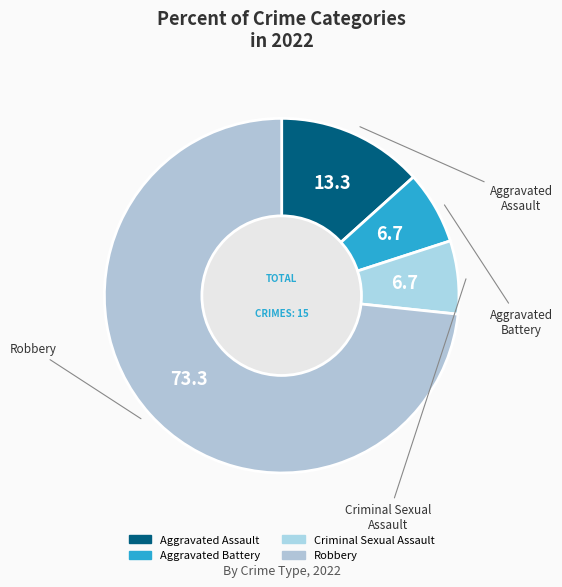

Which slice is the largest?

Robbery